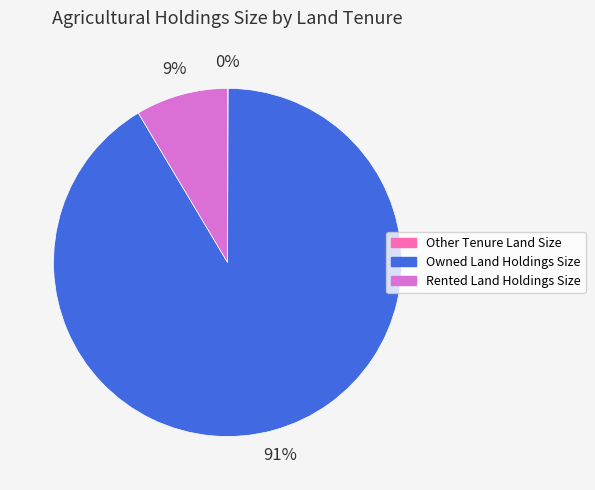

Is Owned Land Holdings Size the majority of the pie?

Yes